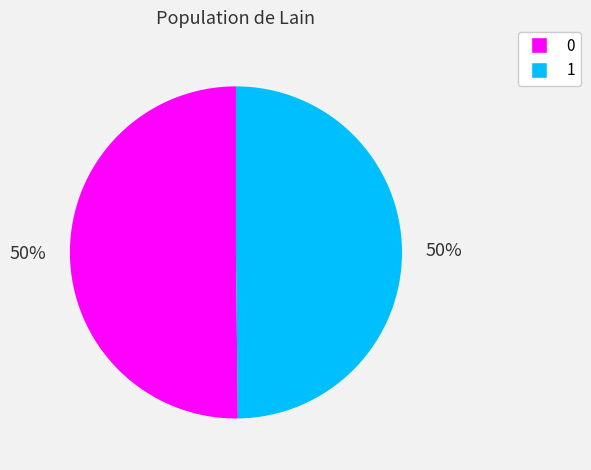

Combined, do 0 and 1 account for over 50%?

Yes